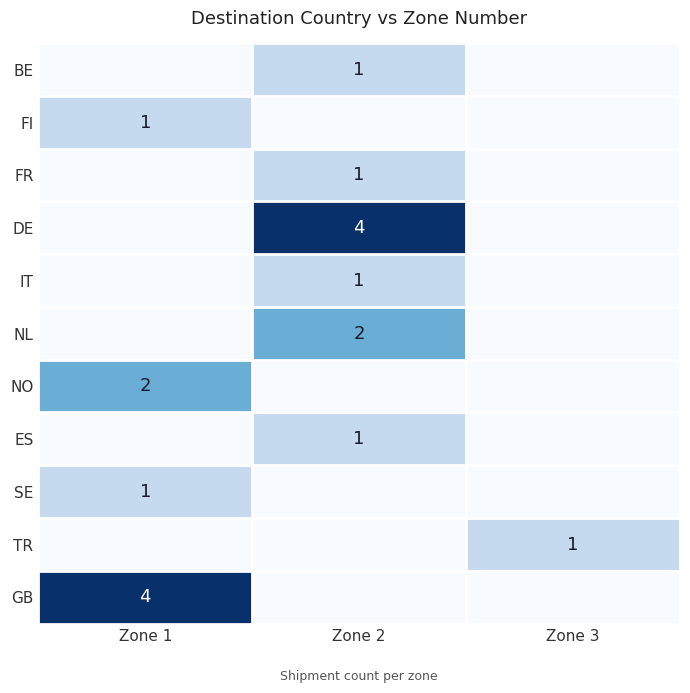

The DE series shows 7 at Zone 2. True or false?

False